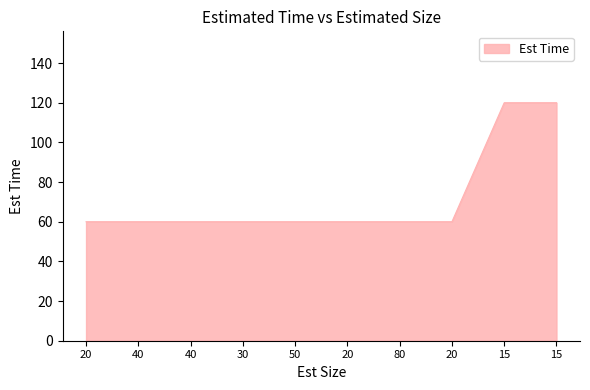

Reading right to left, what are all the values shown in this chart?

15=120	15=120	20=60	80=60	20=60	50=60	30=60	40=60	40=60	20=60